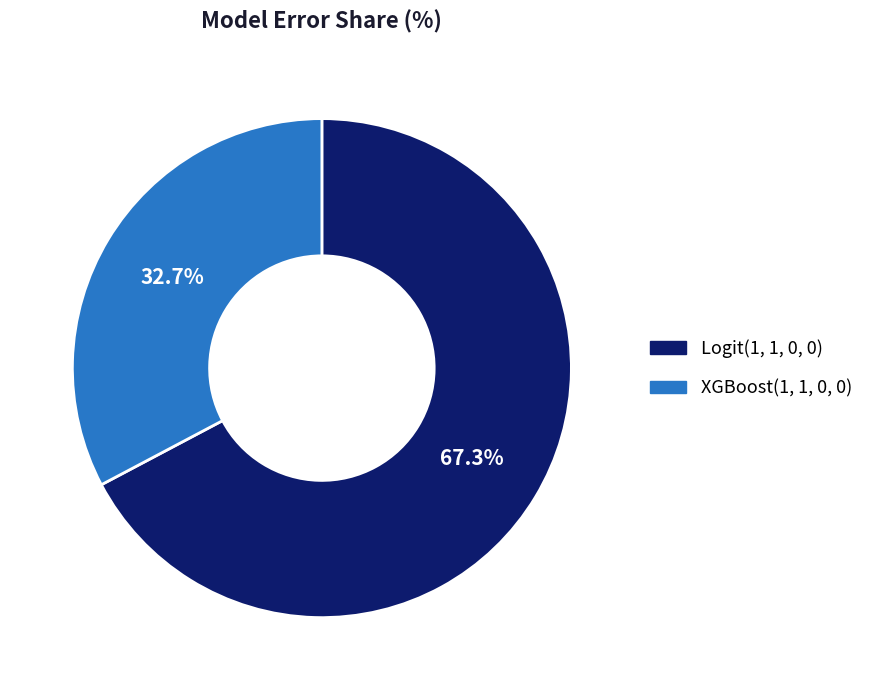

How much of the chart is everything except XGBoost(1, 1, 0, 0)?

67.3%